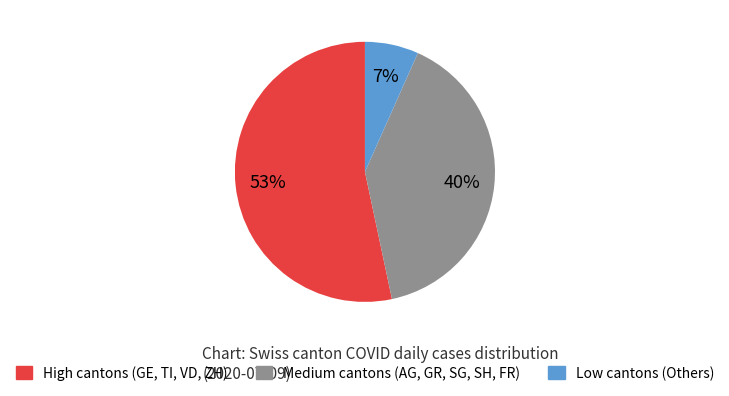

To the nearest percent, what is the average slice percentage?

33%